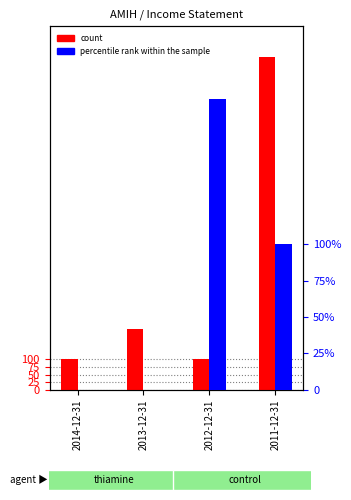

Read the count value at 2013-12-31, to the nearest 50.

200